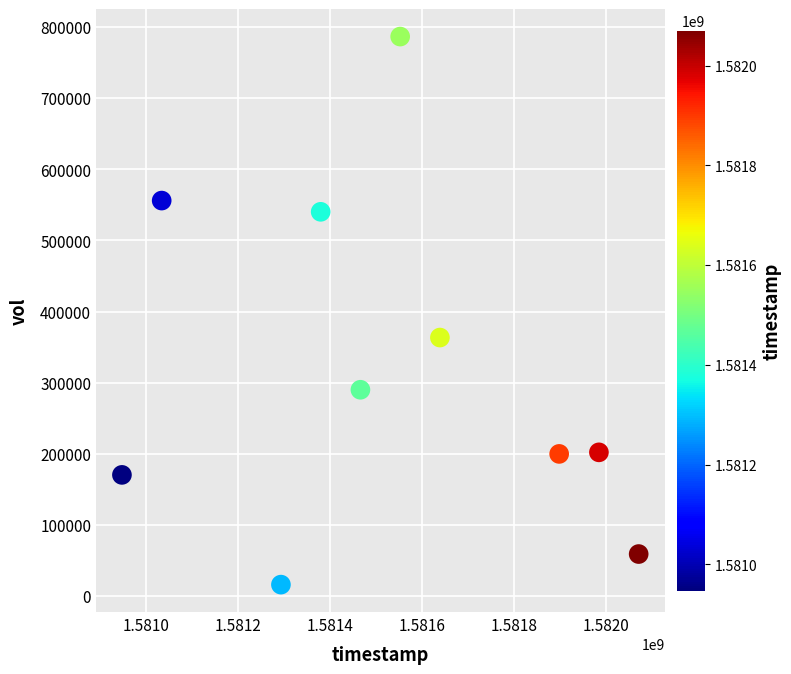

What is the average X value?

1581526080